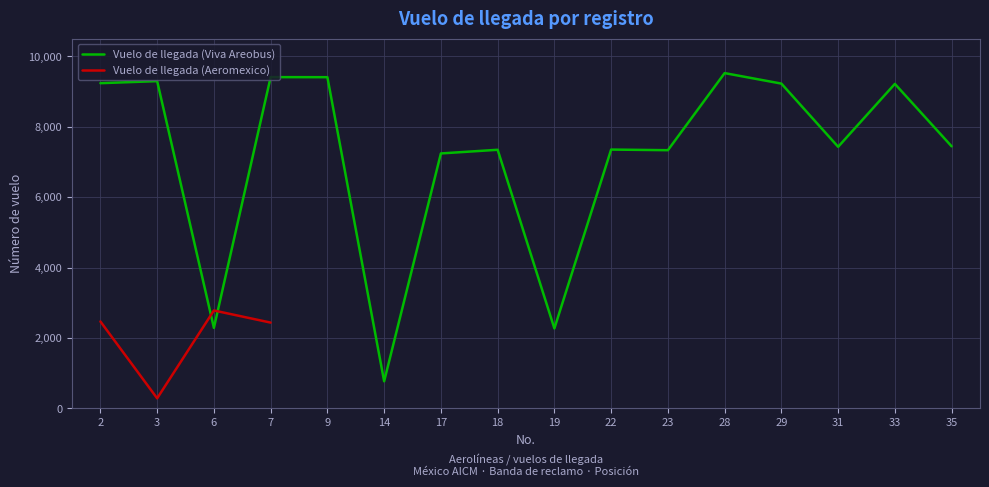

What are all the series names shown in the legend?

Vuelo de llegada (Viva Areobus), Vuelo de llegada (Aeromexico)